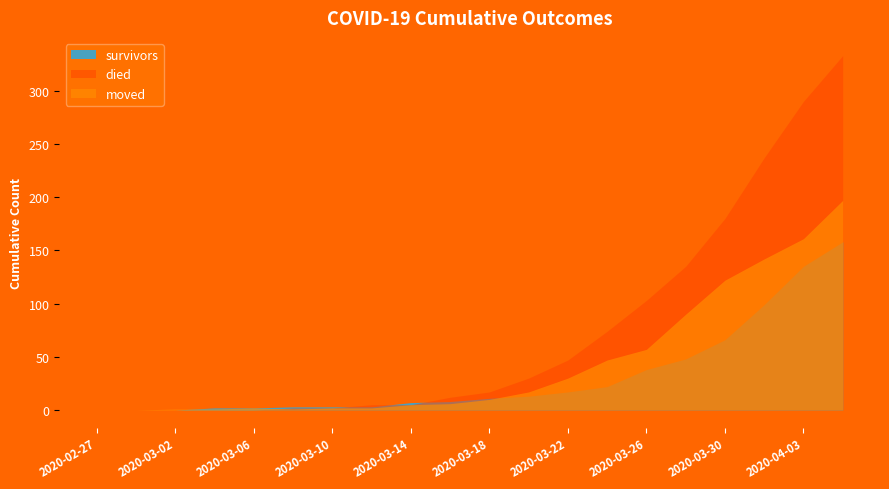

What is the value of the moved point at the 20th from the left?

197